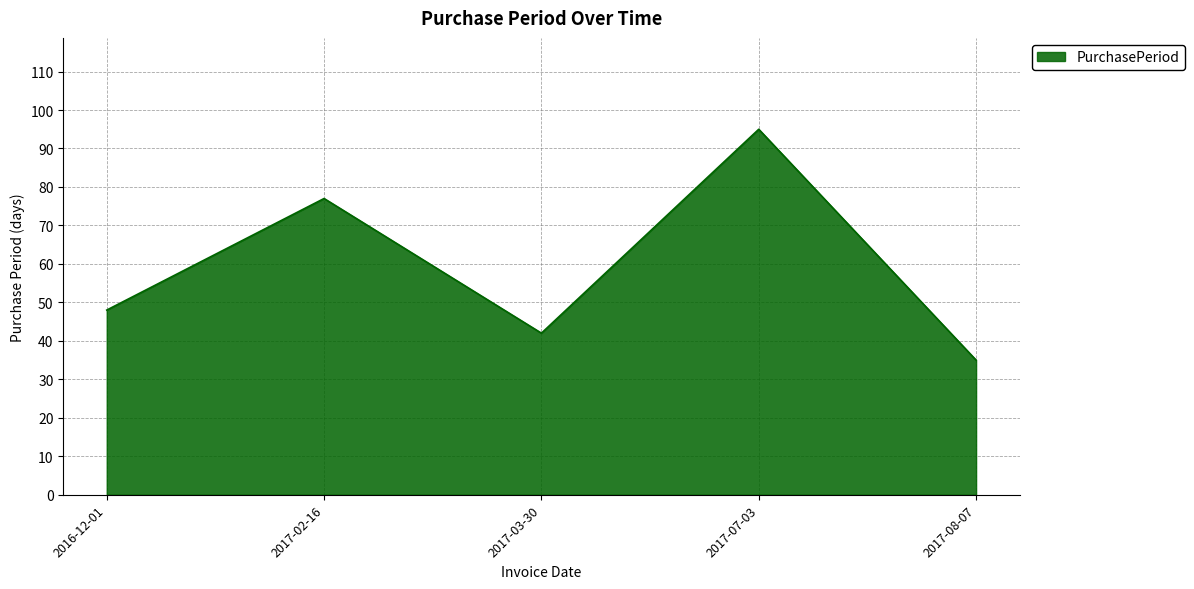

Approximately how many times larger is the value at 2016-12-01 compared to 2017-02-16?

0.6